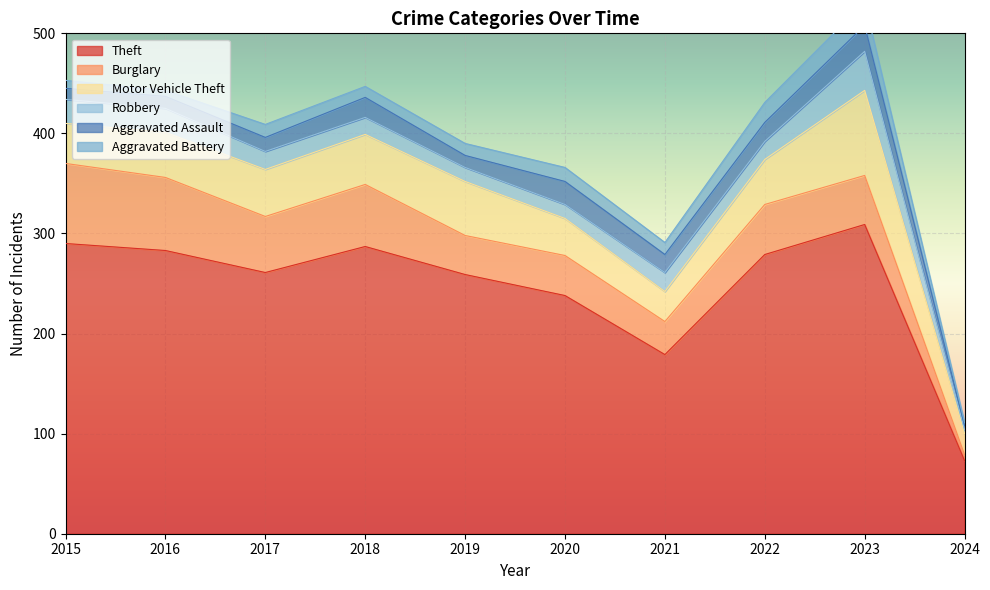

What is the average value of the Theft series?

246